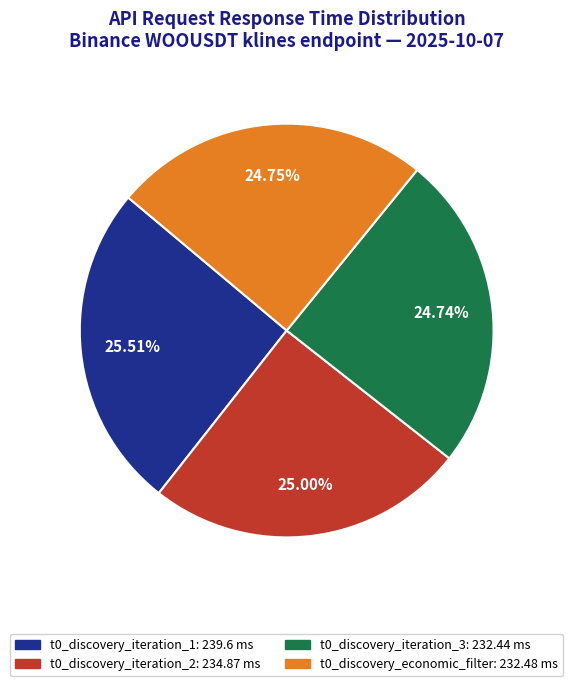

Does t0_discovery_economic_filter account for over 50% of the chart?

No